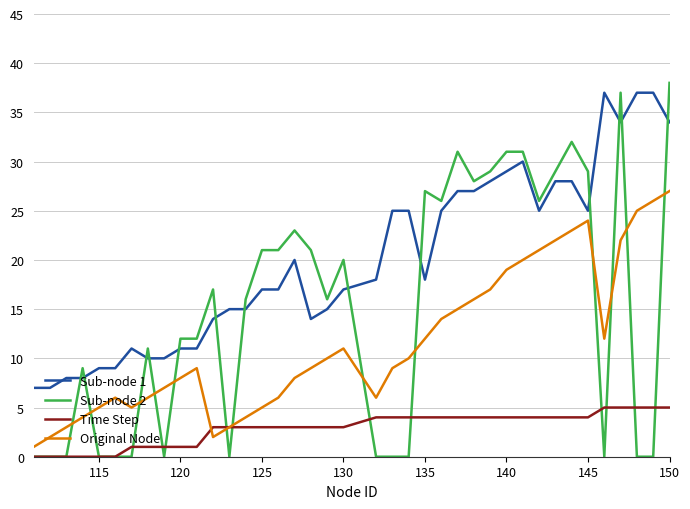

List the series in order of their peak value, lowest first.

Time Step, Original Node, Sub-node 1, Sub-node 2